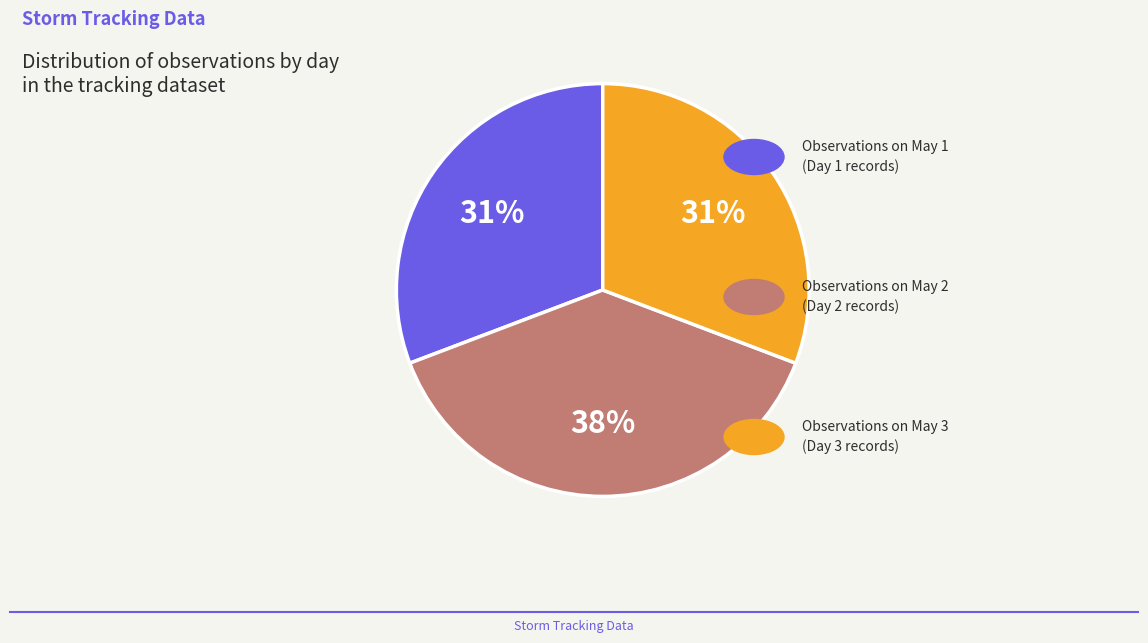

To the nearest percent, what is the average slice percentage?

33%